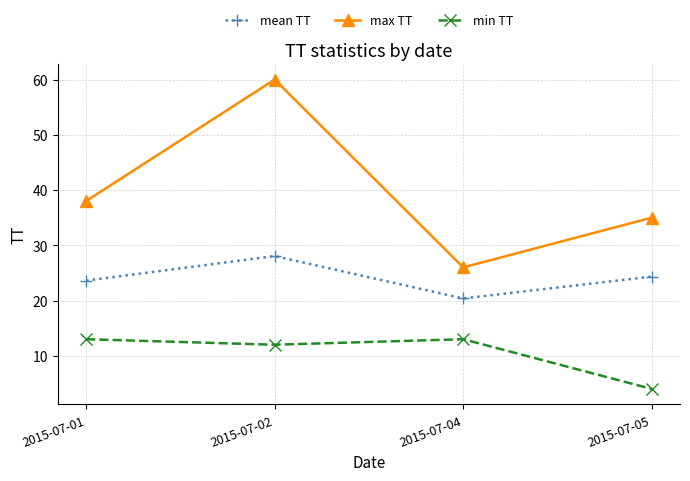

Reading right to left, list all the values displayed in this chart.

mean TT: 24.3	20.4	28.1	23.6
max TT: 35.0	26.0	60.0	38.0
min TT: 4.0	13.0	12.0	13.0